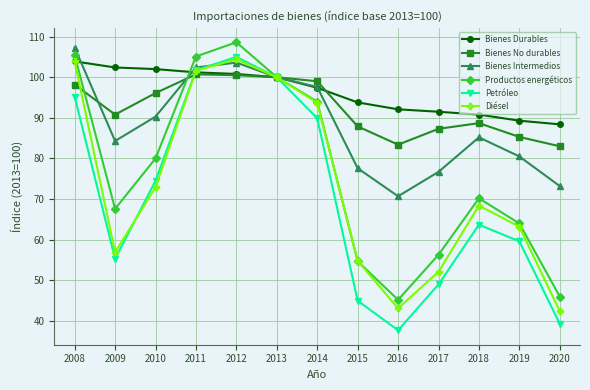

True or false: Productos energéticos and Bienes Durables cross at least once.

True